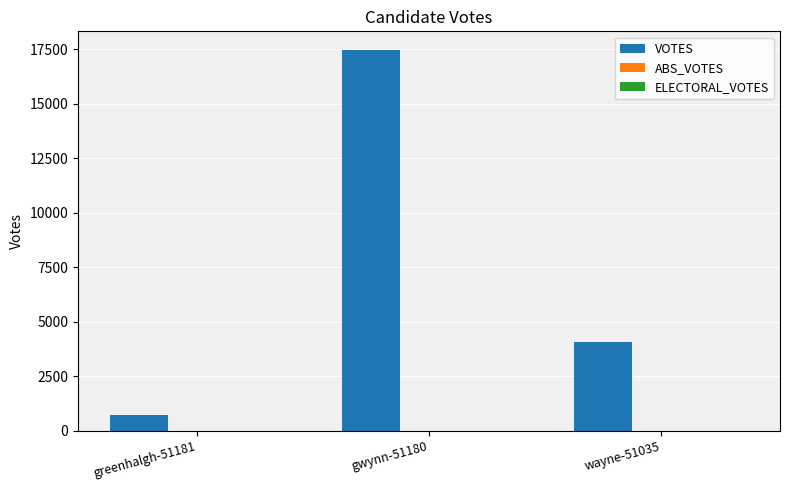

What value does the data have at wayne-51035?

4054